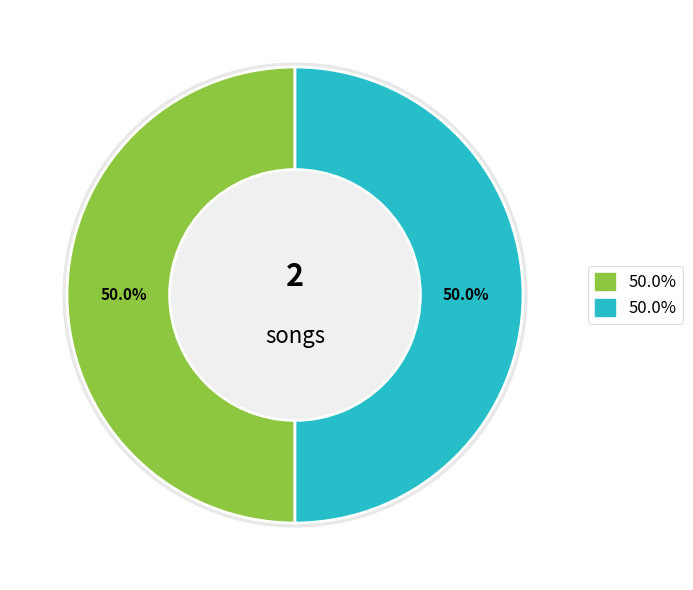

How many segments does this pie chart have?

2